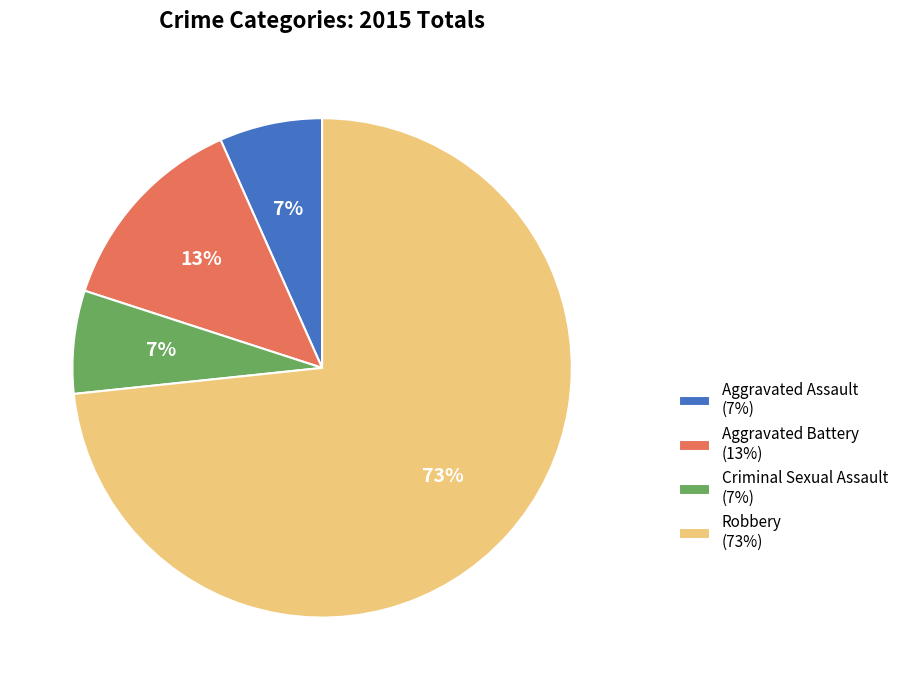

To the nearest percent, what is the average slice percentage?

25%